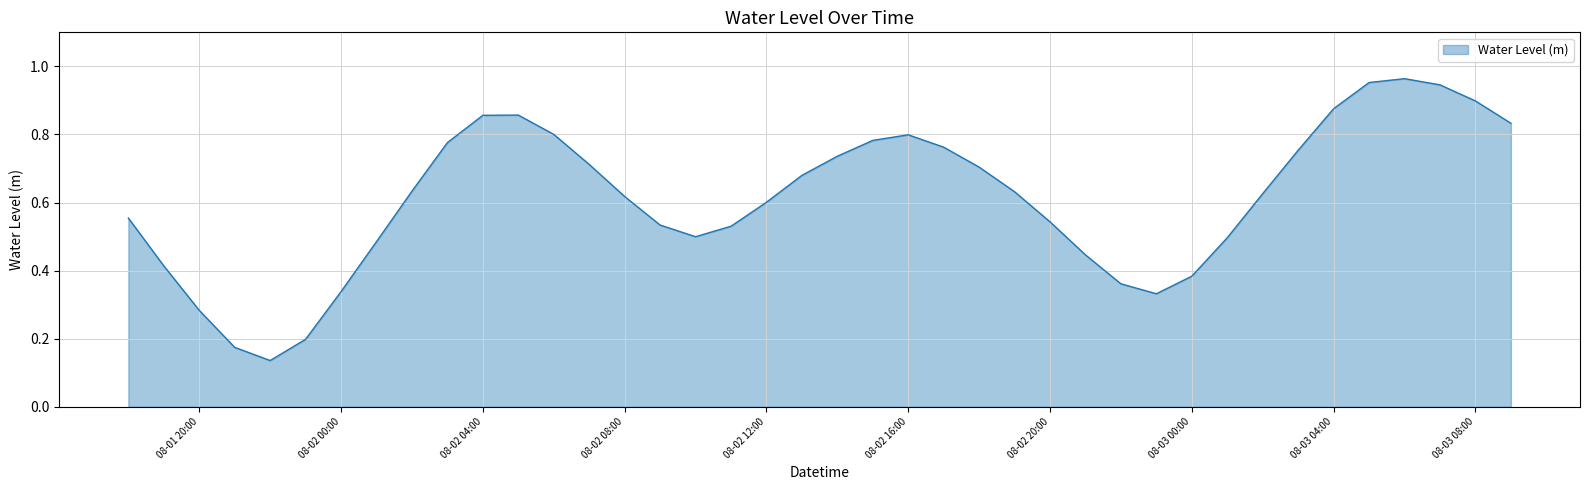

The chart shows a value of 0.3 at 08-02 20:00. True or false?

False